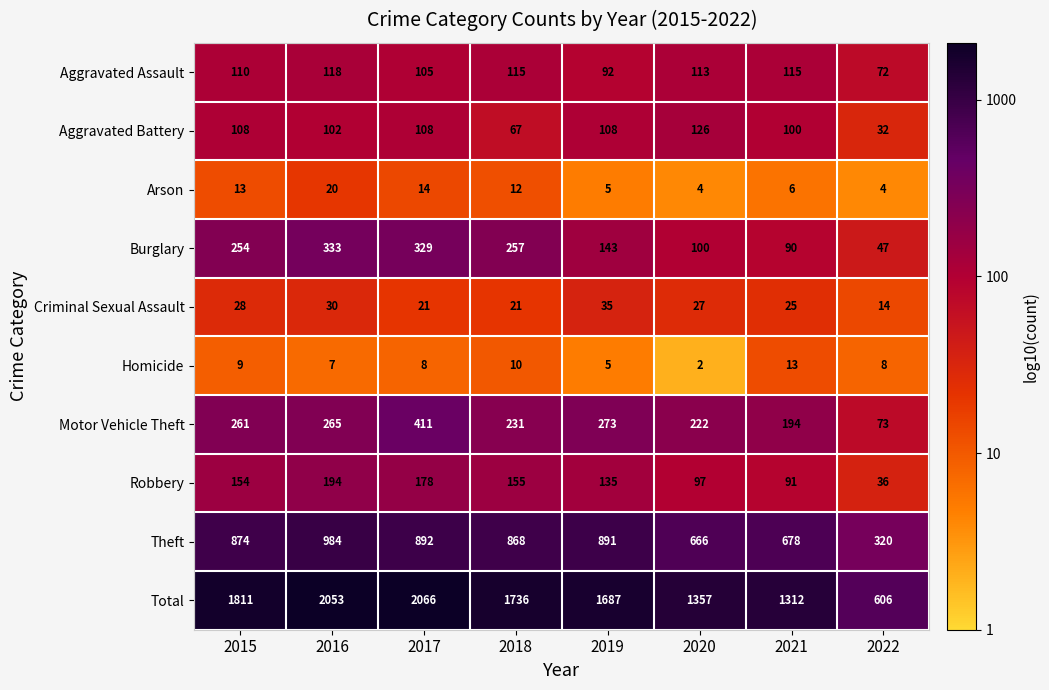

At which label does Homicide first exceed 8?

2015